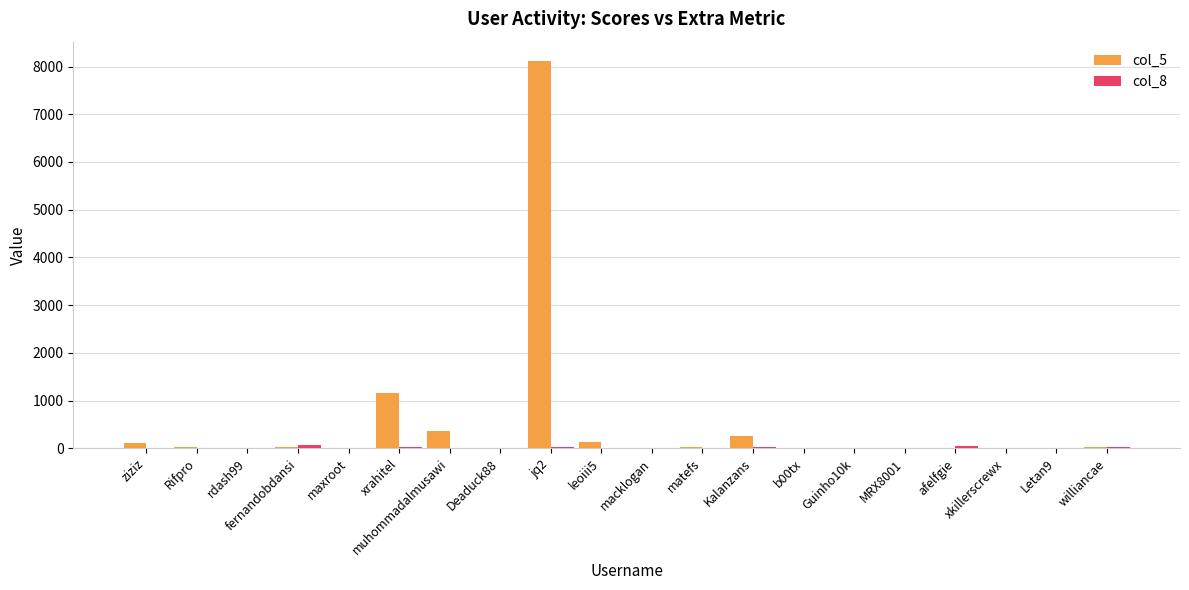

At which label does col_5 reach its peak?

jq2